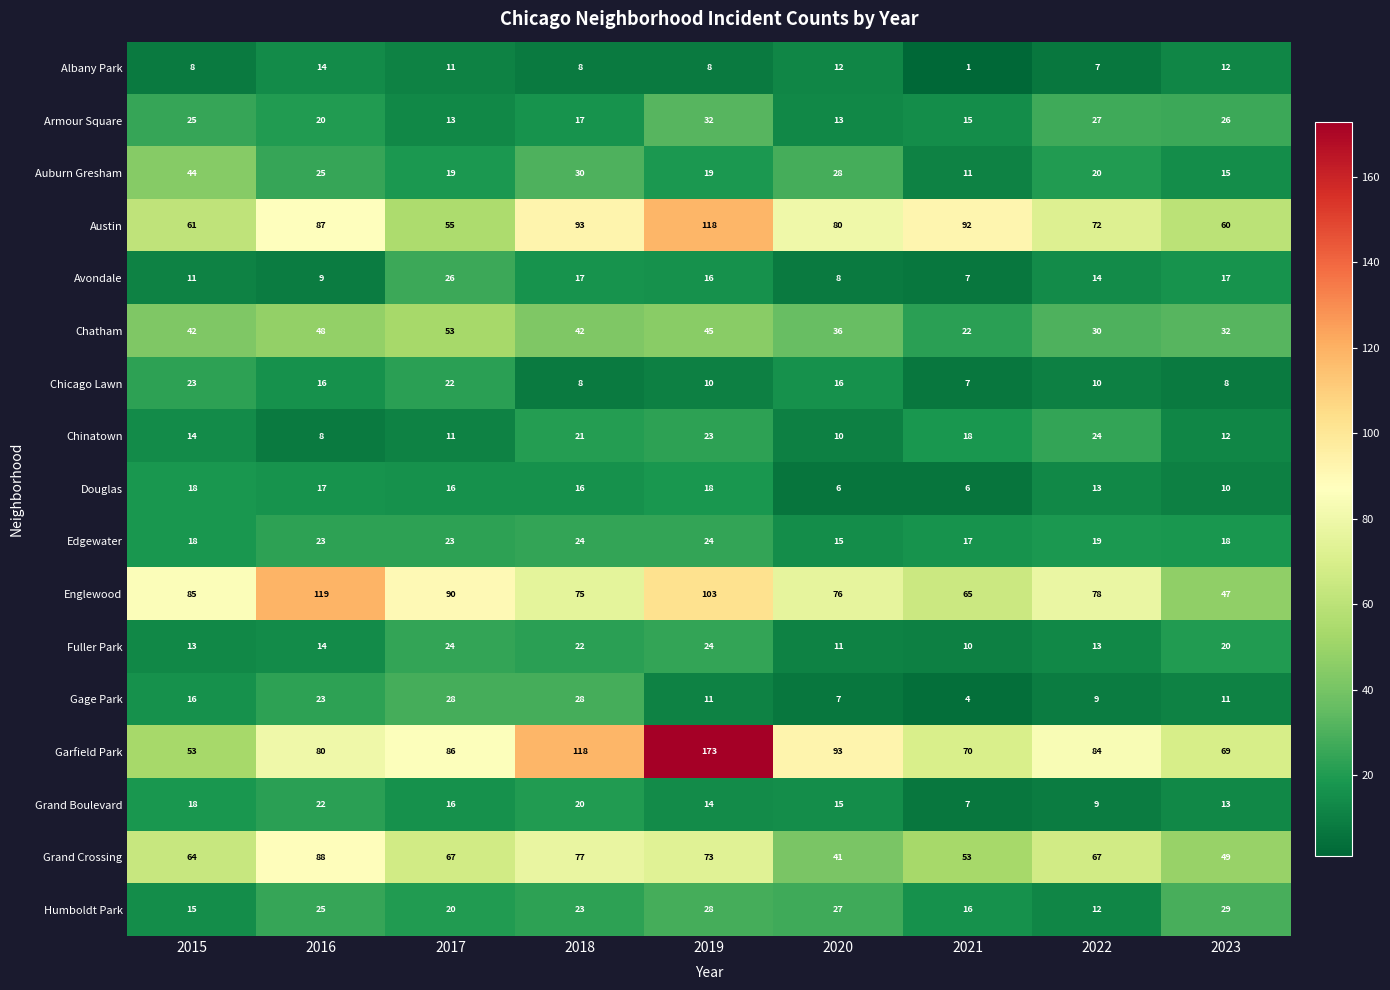

How many data points does each series have?

9